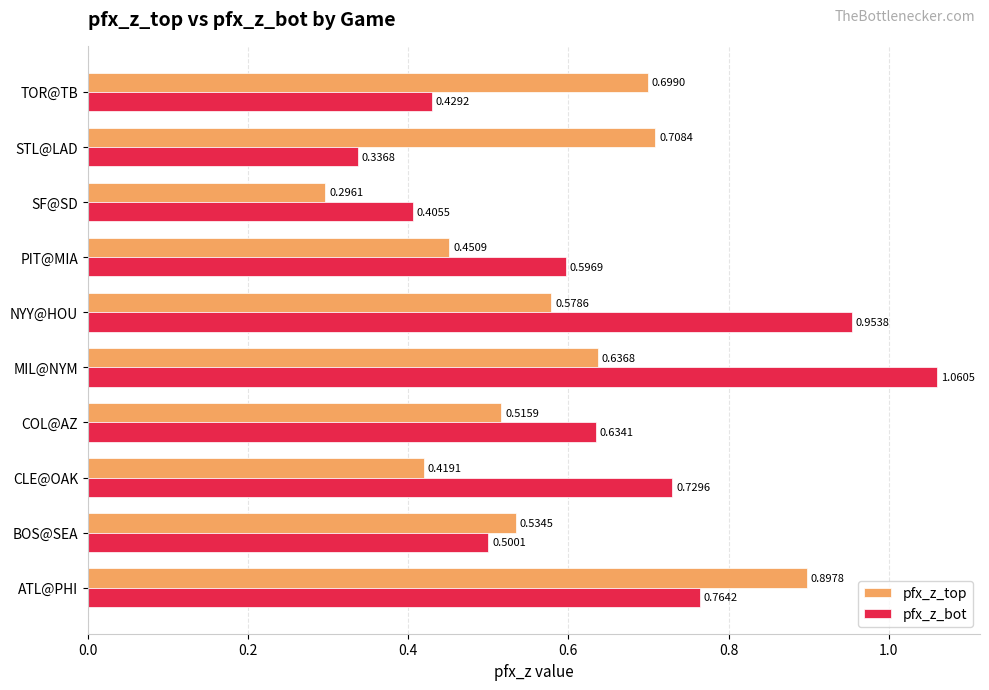

At how many categories does at least one series exceed 0?

10